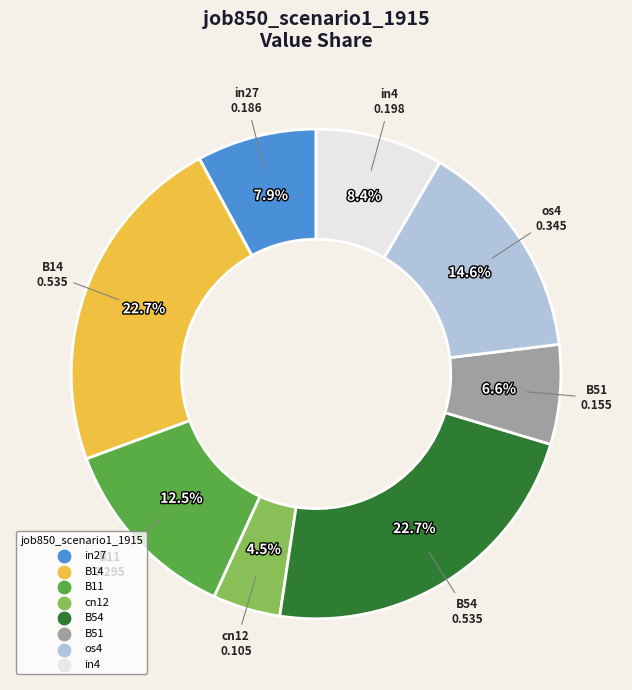

Is there any slice that represents more than half of the pie?

No